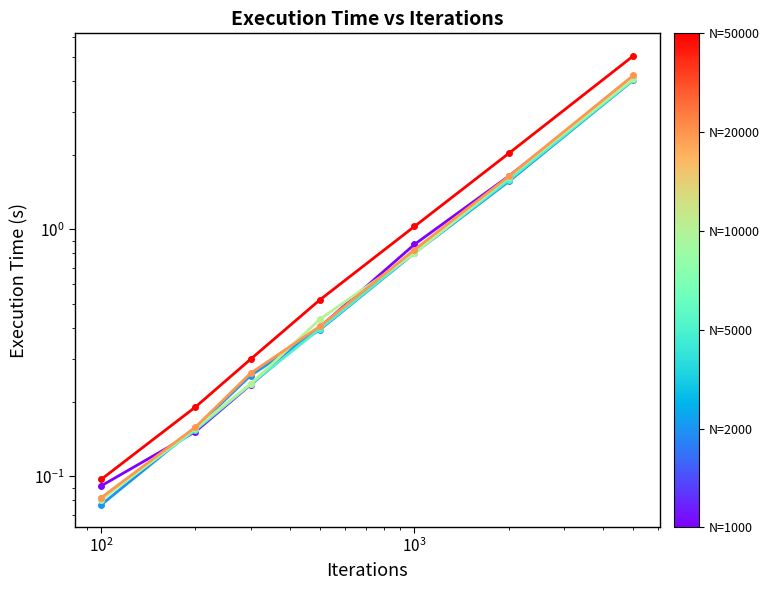

The value of N=5000 at $\mathdefault{10^{4}}$ is 0.2. True or false?

False